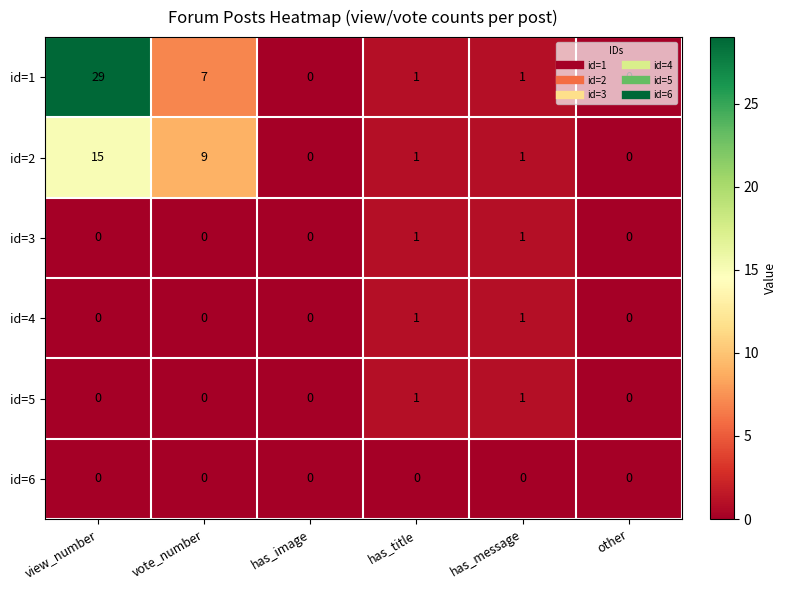

Which series has the largest total across all categories?

id=1